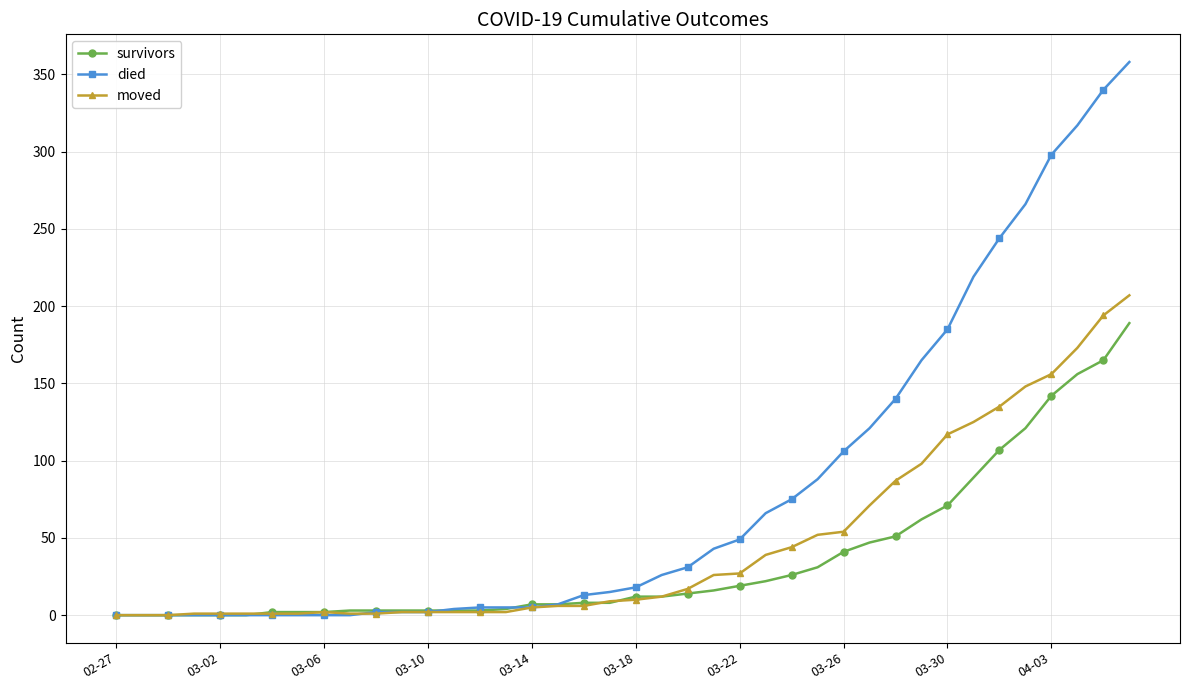

Which series has the largest total across all categories?

died